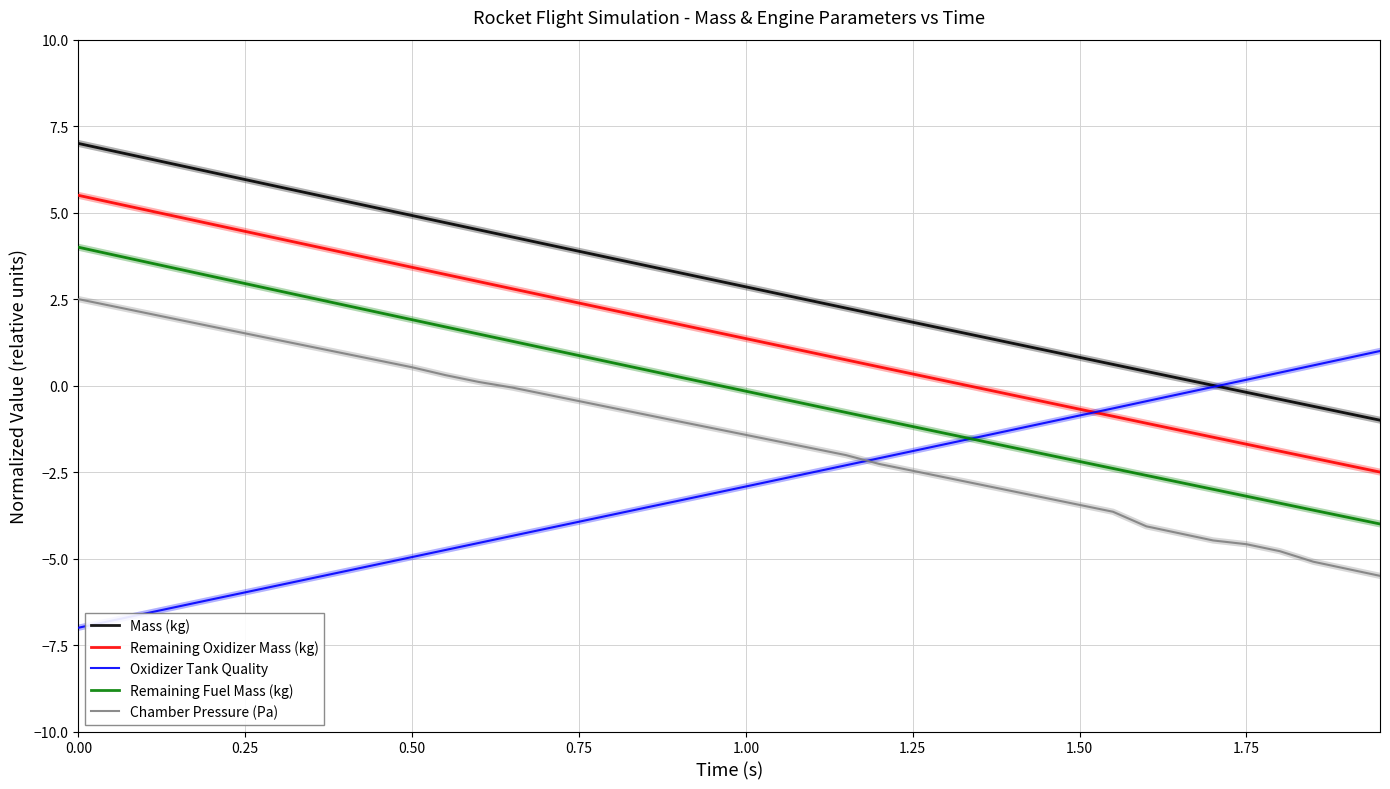

How many lines are shown in the chart?

5